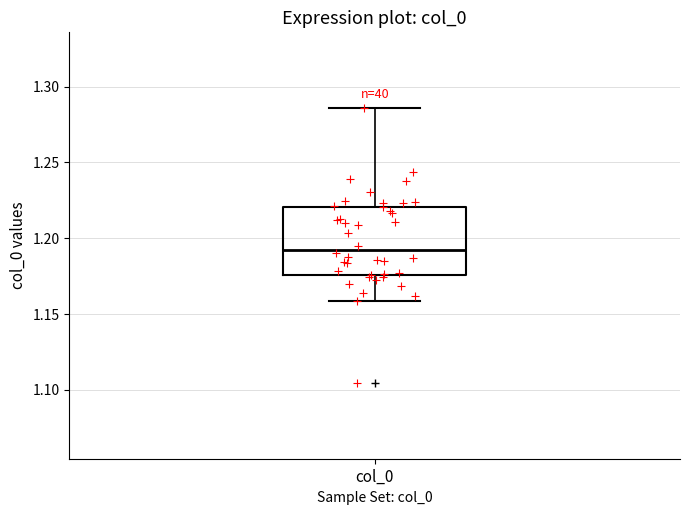

Where does the median line of the box for col_0 sit on the y-axis? The values are not printed on the chart, so give them approximately, as read against the axis.

1.190